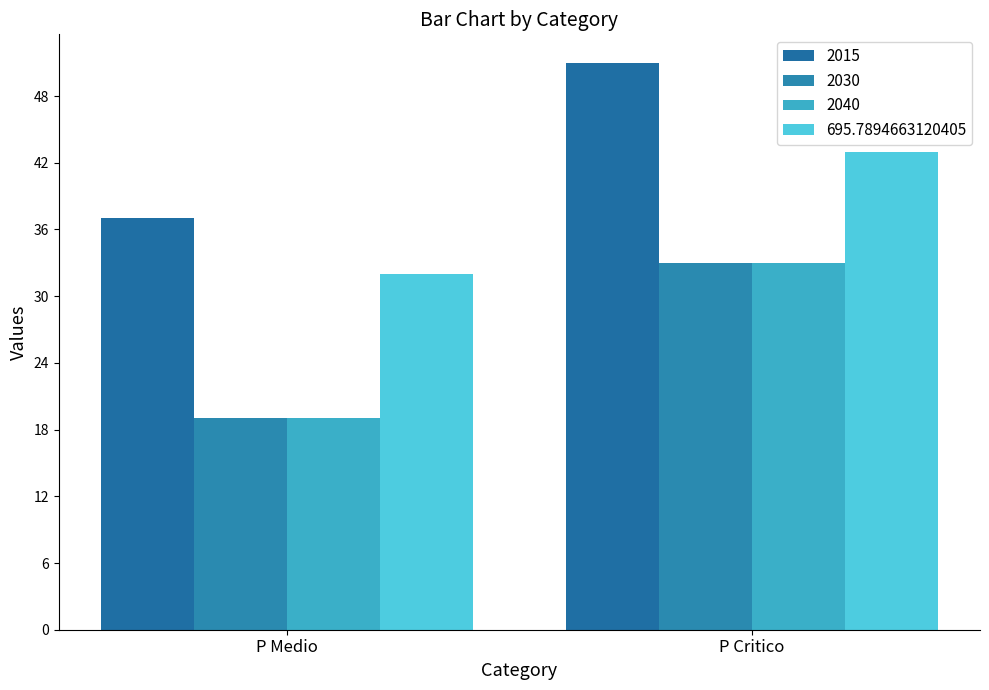

What is the difference between the 695.7894663120405 values at P Medio and P Critico?

11